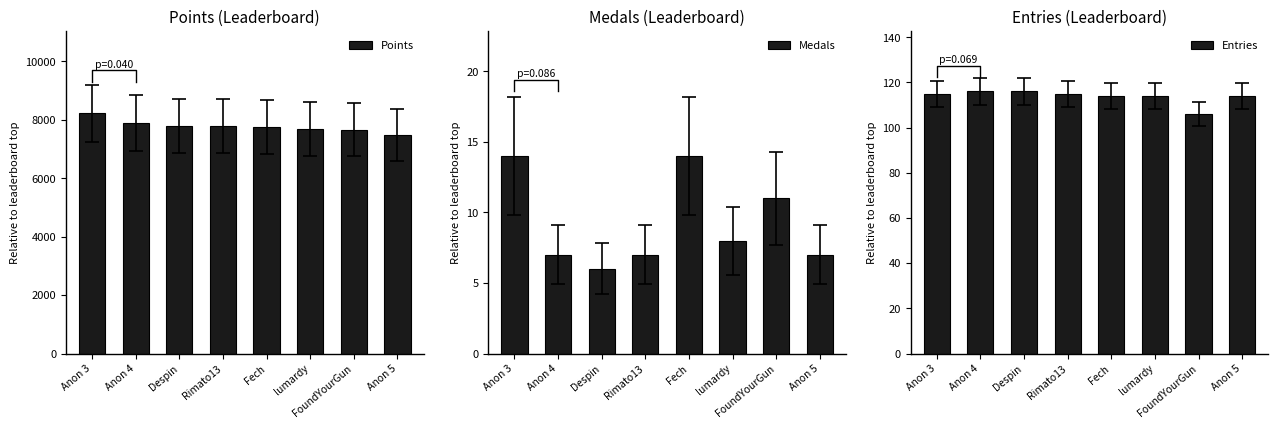

How many data points in Entries are less than 115?

4